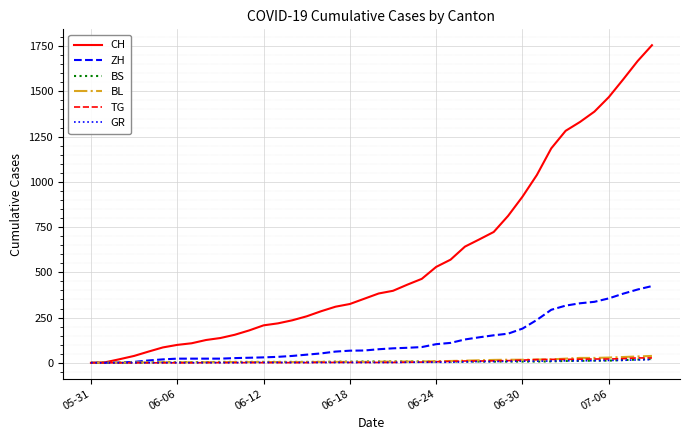

Which series has the largest total across all categories?

CH